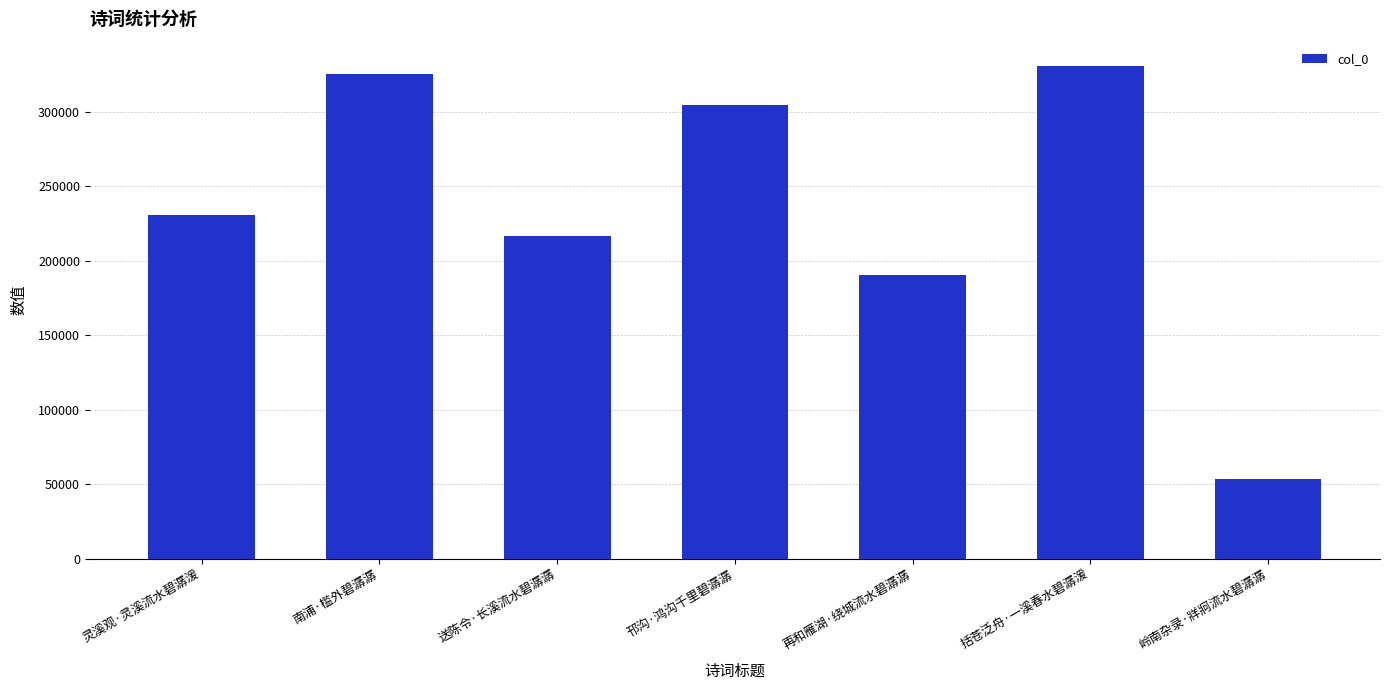

What is the difference between the values at 邗沟·鸿沟千里碧潺潺 and 再和雁湖·绕城流水碧潺潺?

114312